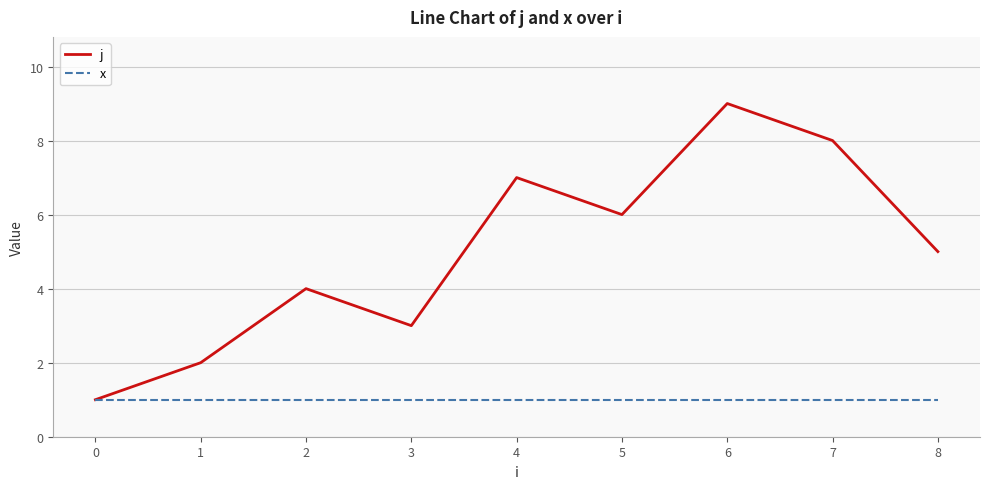

Is this an area chart (filled region under the line)?

No